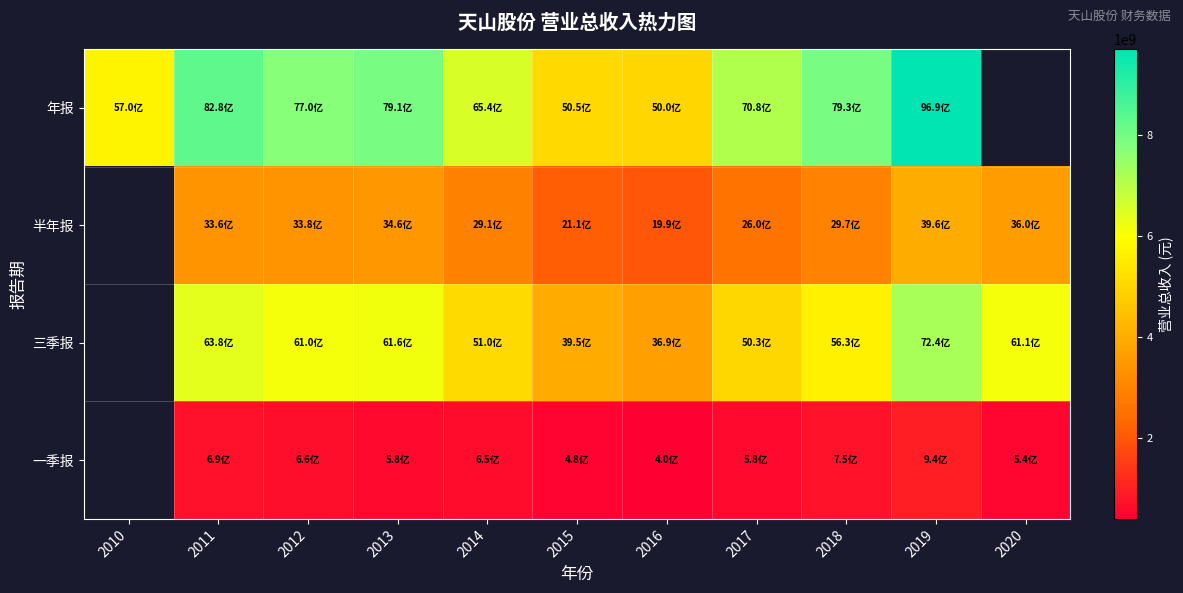

What is the sum of the 半年报 values at 2012 and 2013?

6847622907.8